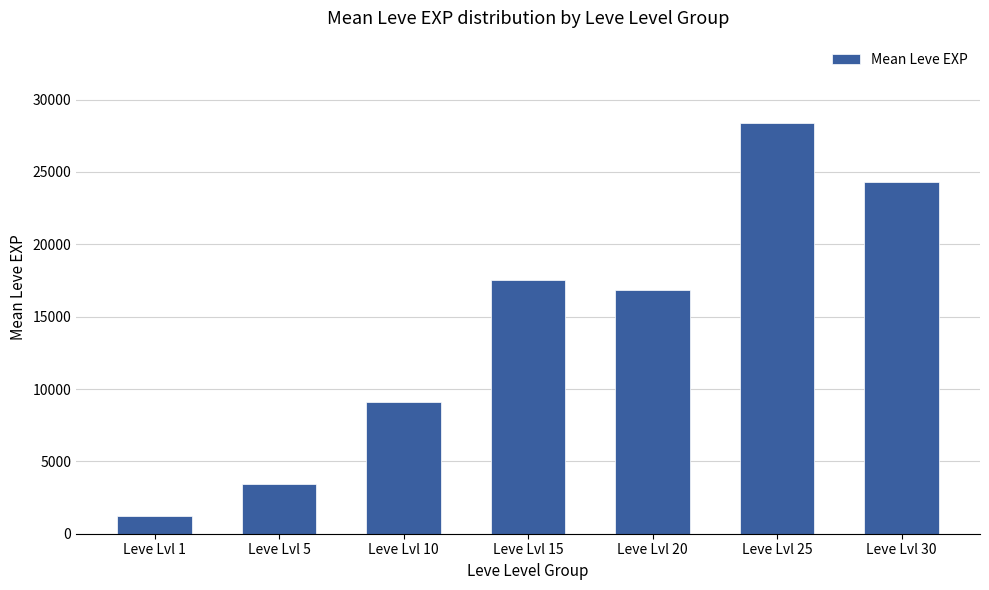

List the labels in order of value, smallest first.

Leve Lvl 1, Leve Lvl 5, Leve Lvl 10, Leve Lvl 20, Leve Lvl 15, Leve Lvl 30, Leve Lvl 25